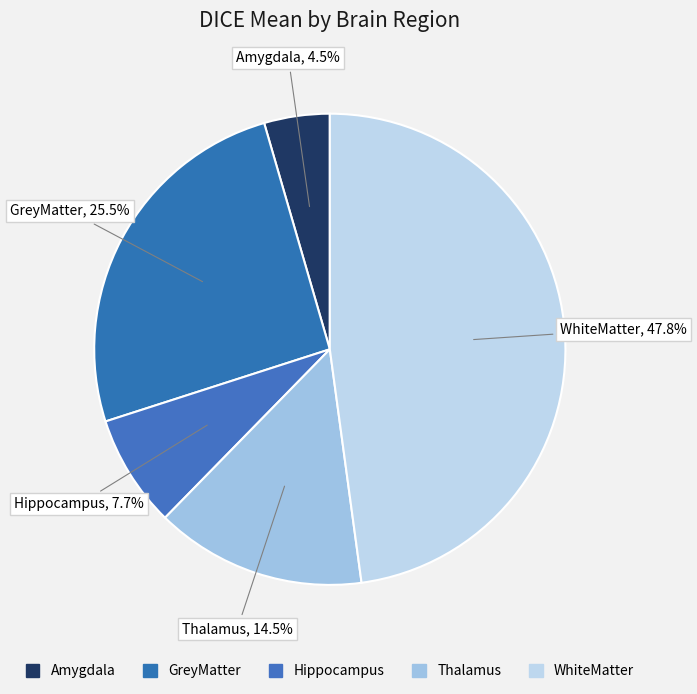

Is Hippocampus the majority of the pie?

No